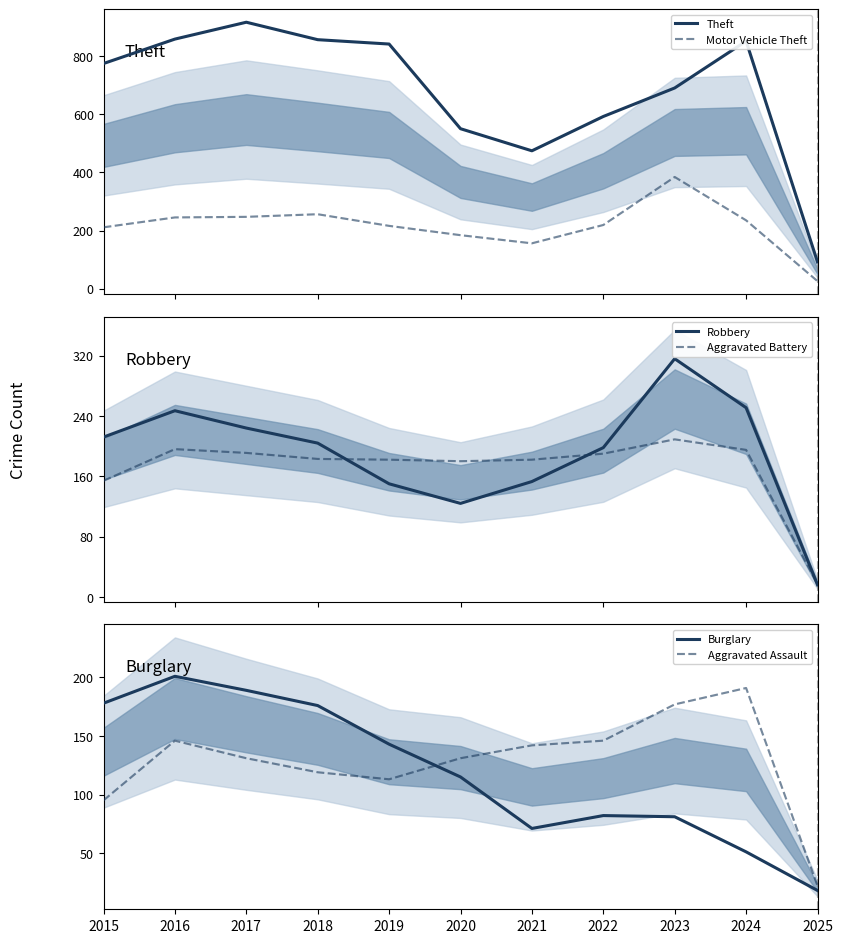

List the series in order of their peak value, lowest first.

Aggravated Assault, Burglary, Aggravated Battery, Robbery, Motor Vehicle Theft, Theft